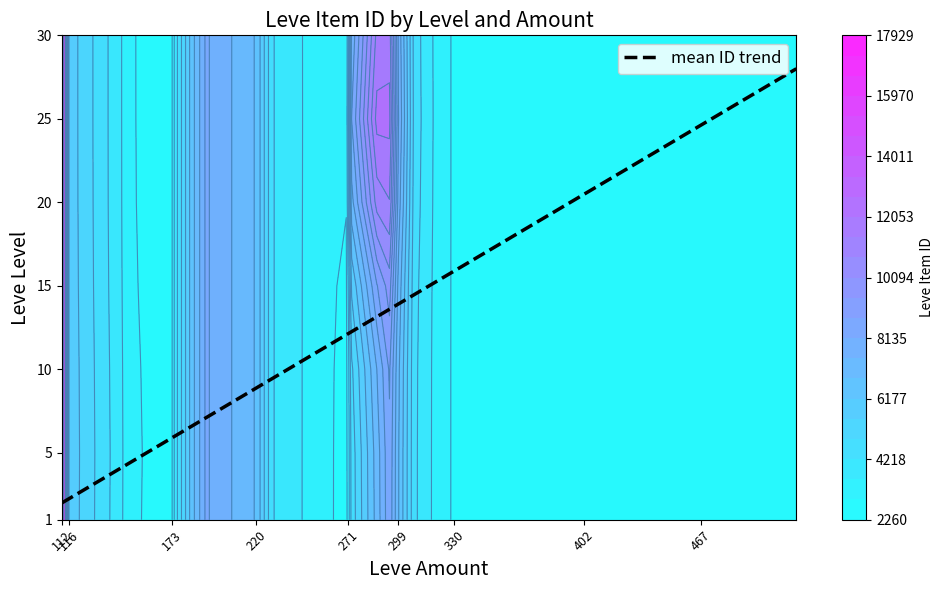

Reading left to right, transcribe all the data shown in this chart.

2.0	2.1	2.1	2.2	2.3	4.0	4.4	5.7	5.9	6.0	6.6	7.1	8.9	9.5	11.4	12.1	12.1	12.3	13.2	13.6	13.9	14.5	15.4	15.8	15.9	16.9	17.2	18.7	20.5	20.7	21.2	24.2	24.6	28.0